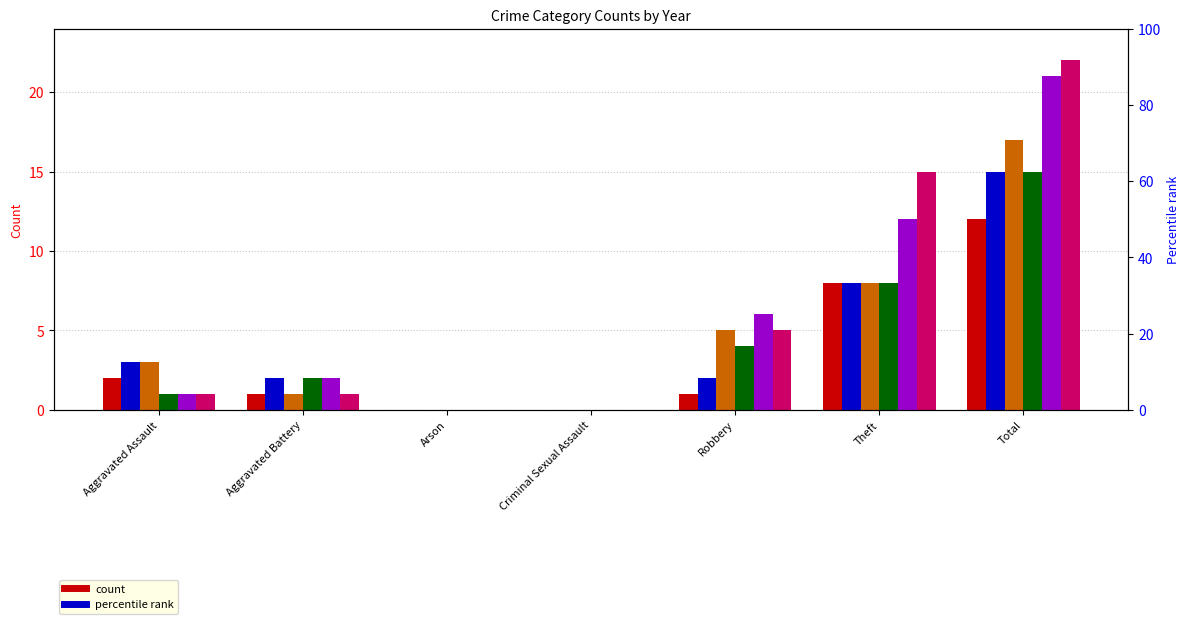

How many data points does each series have?

7